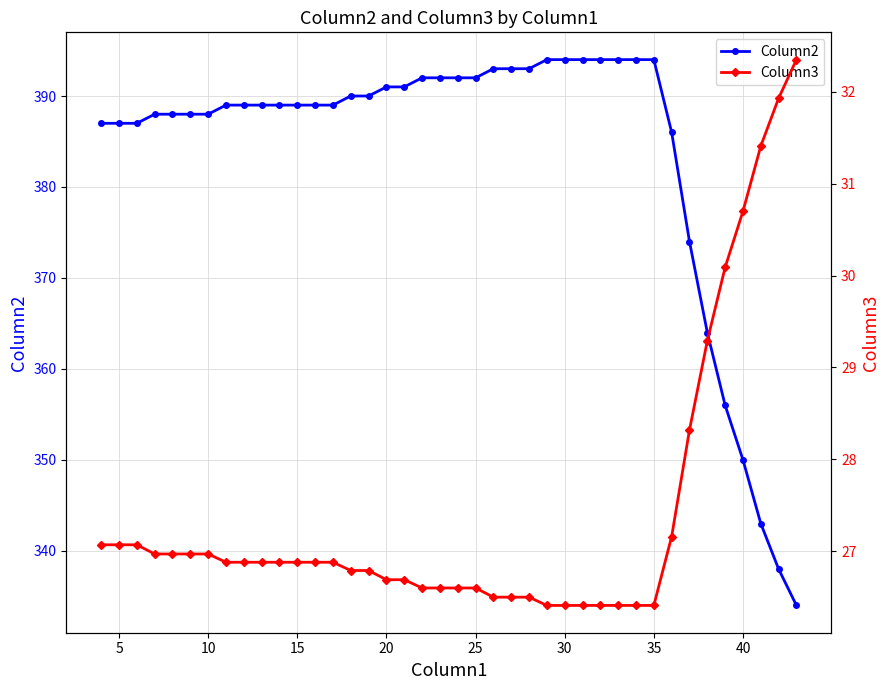

What is the sum of all Column3 values?

1096.2